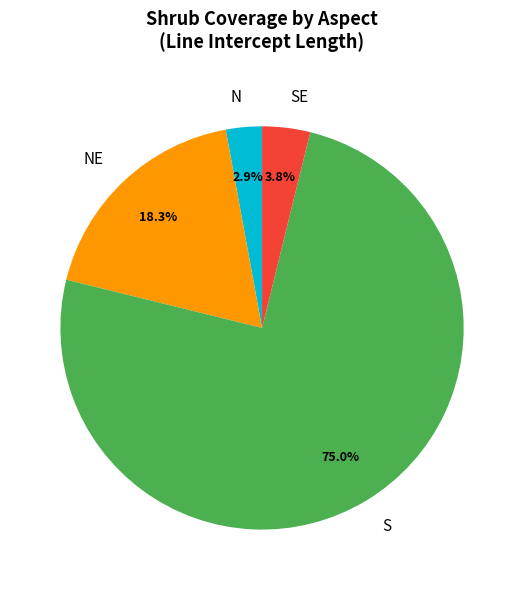

Which category has the smallest portion of the pie?

N